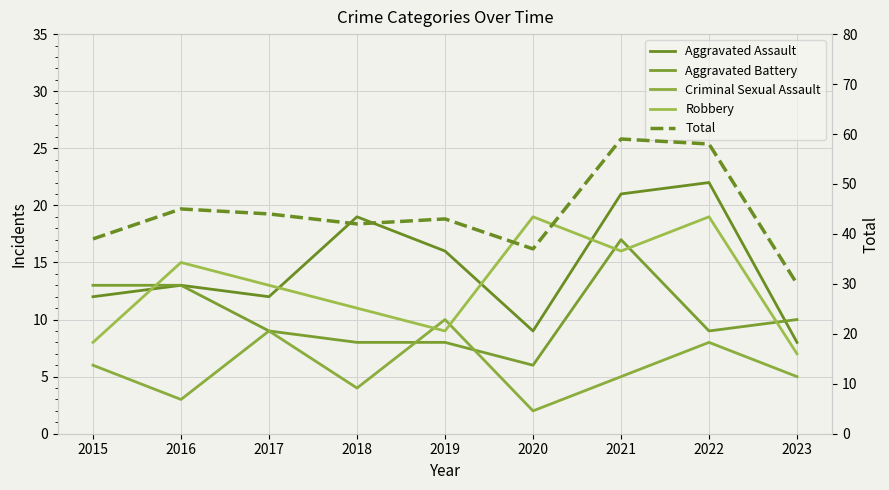

Does the chart have visible grid lines?

Yes